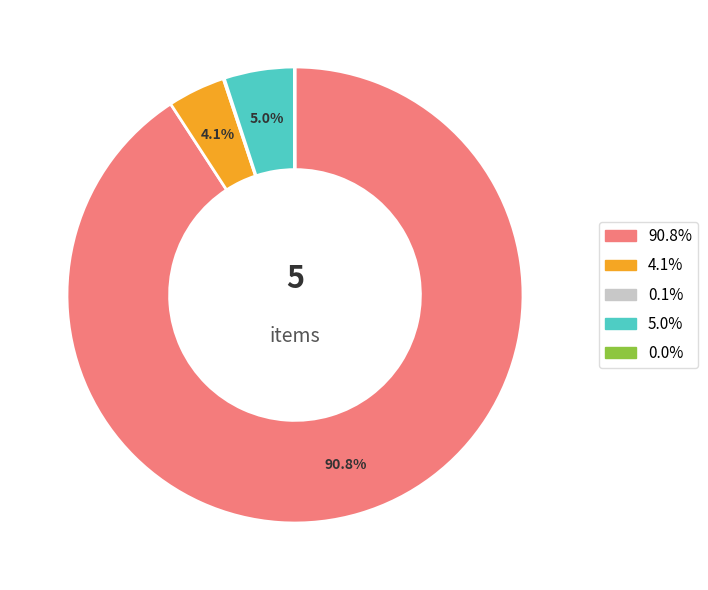

Is there a majority slice in this chart?

Yes